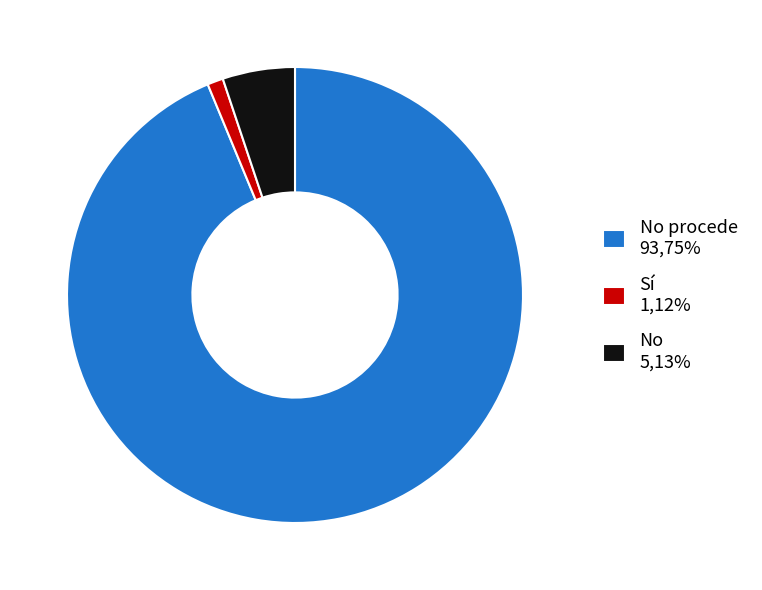

Between No procede 93,75% and No 5,13%, which is larger?

No procede 93,75%